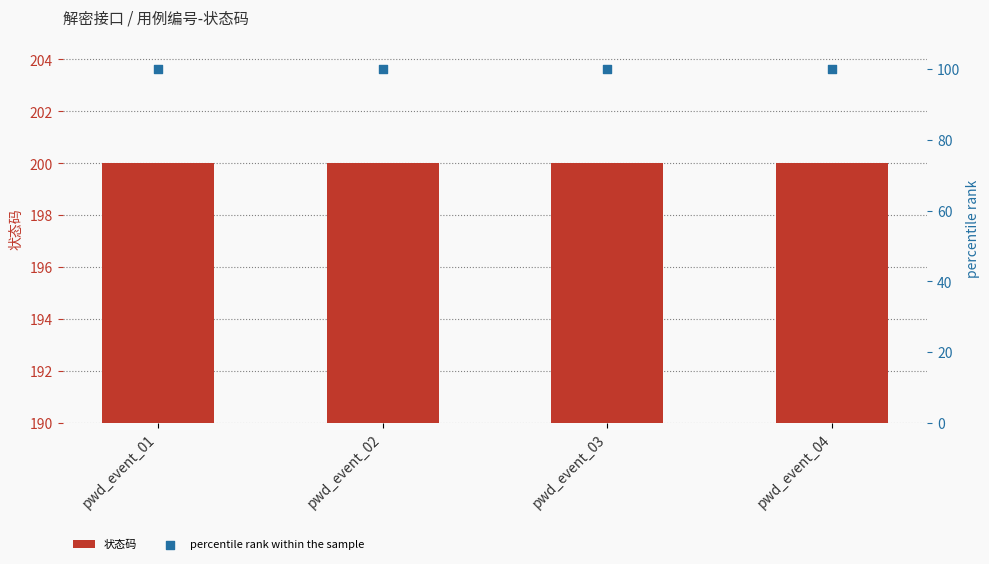

At how many categories does at least one series exceed 189?

4